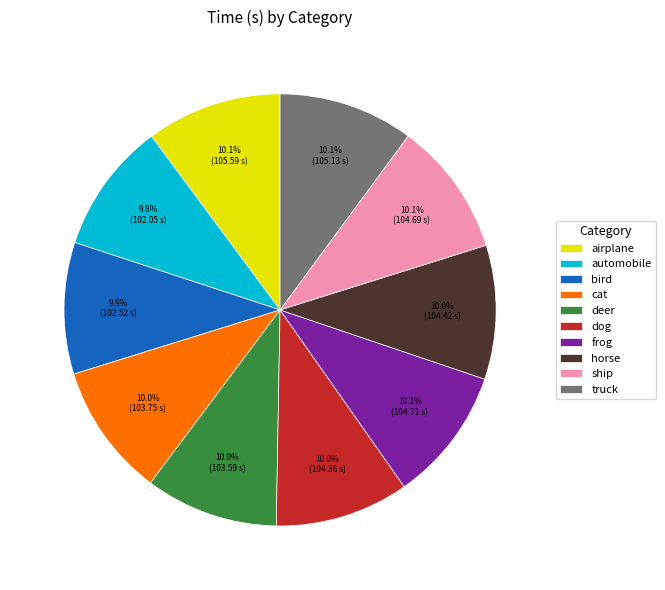

How many segments does this pie chart have?

10